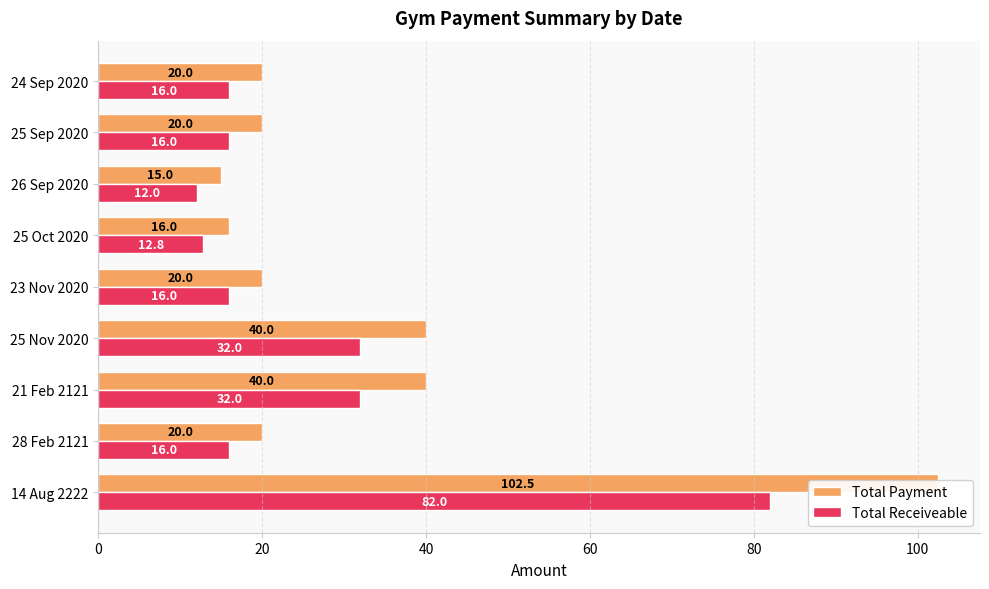

What are all the series names shown in the legend?

Total Payment, Total Receiveable